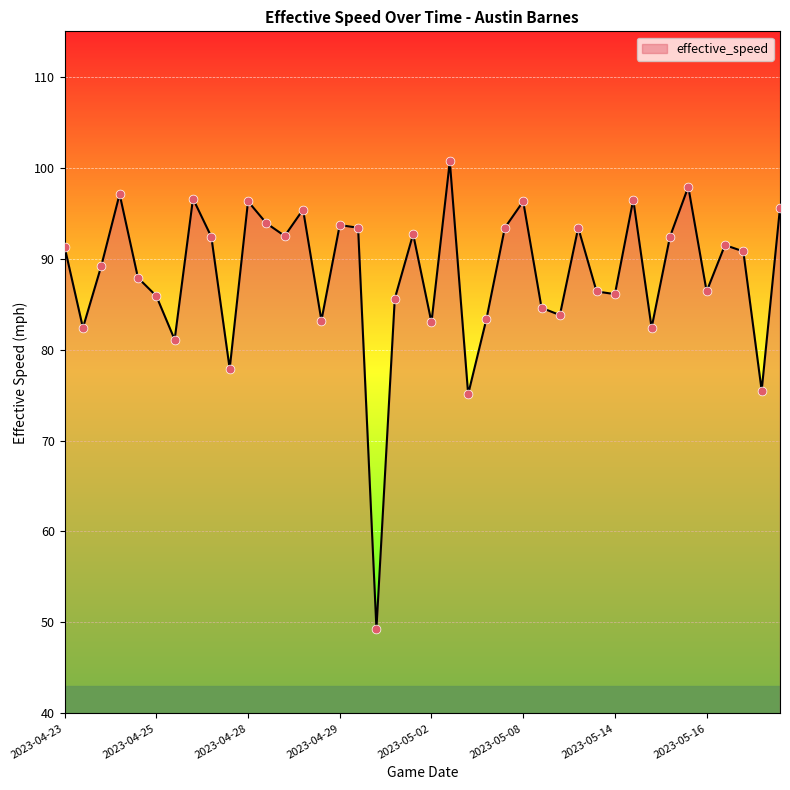

What is the greatest value displayed?

100.7